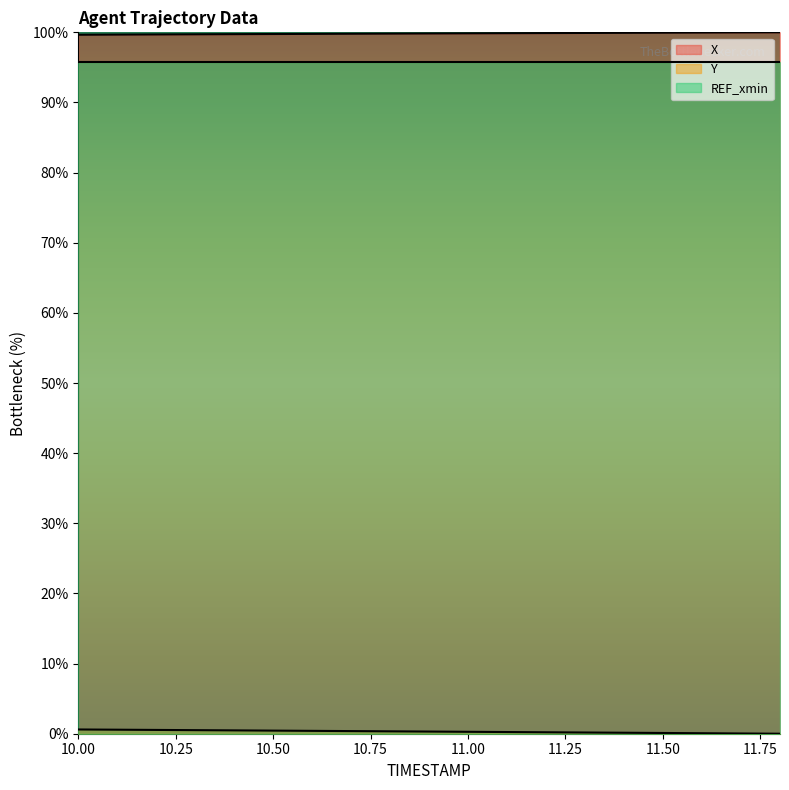

What is the total value across all series at 10.4?

100.2